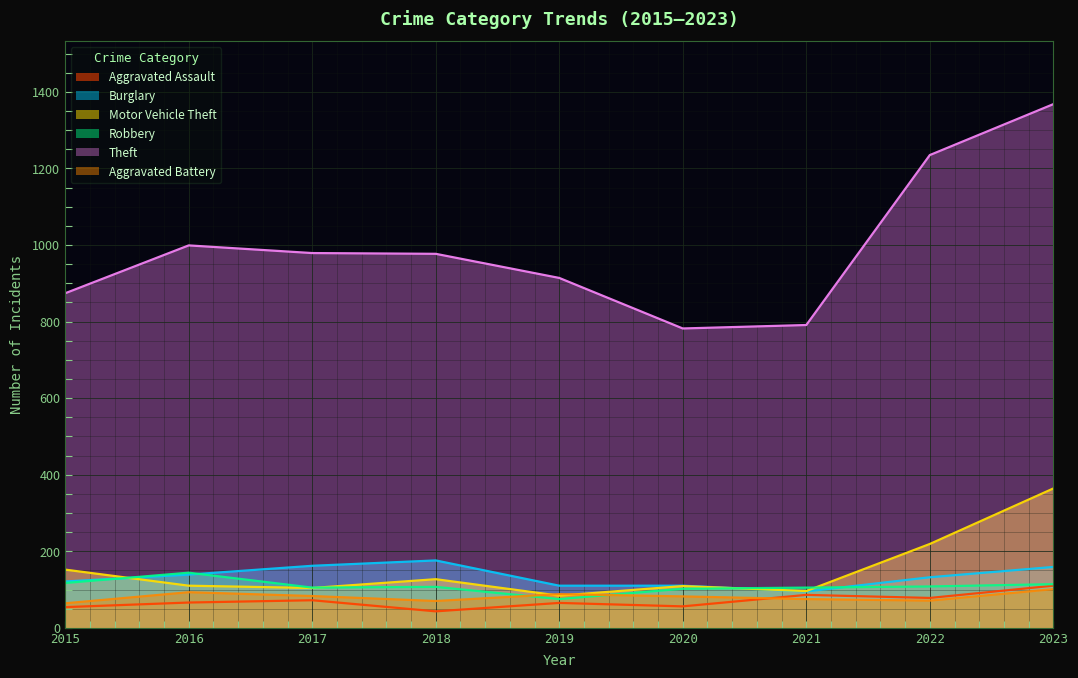

Reading left to right, extract all data points from this chart.

Aggravated Assault: 54	66	72	43	65	56	86	78	110
Burglary: 121	139	162	176	110	110	95	132	159
Motor Vehicle Theft: 152	110	104	127	84	109	96	219	364
Robbery: 117	144	105	107	75	102	105	108	114
Theft: 874	999	979	977	914	782	791	1235	1368
Aggravated Battery: 64	93	83	70	88	82	75	71	101